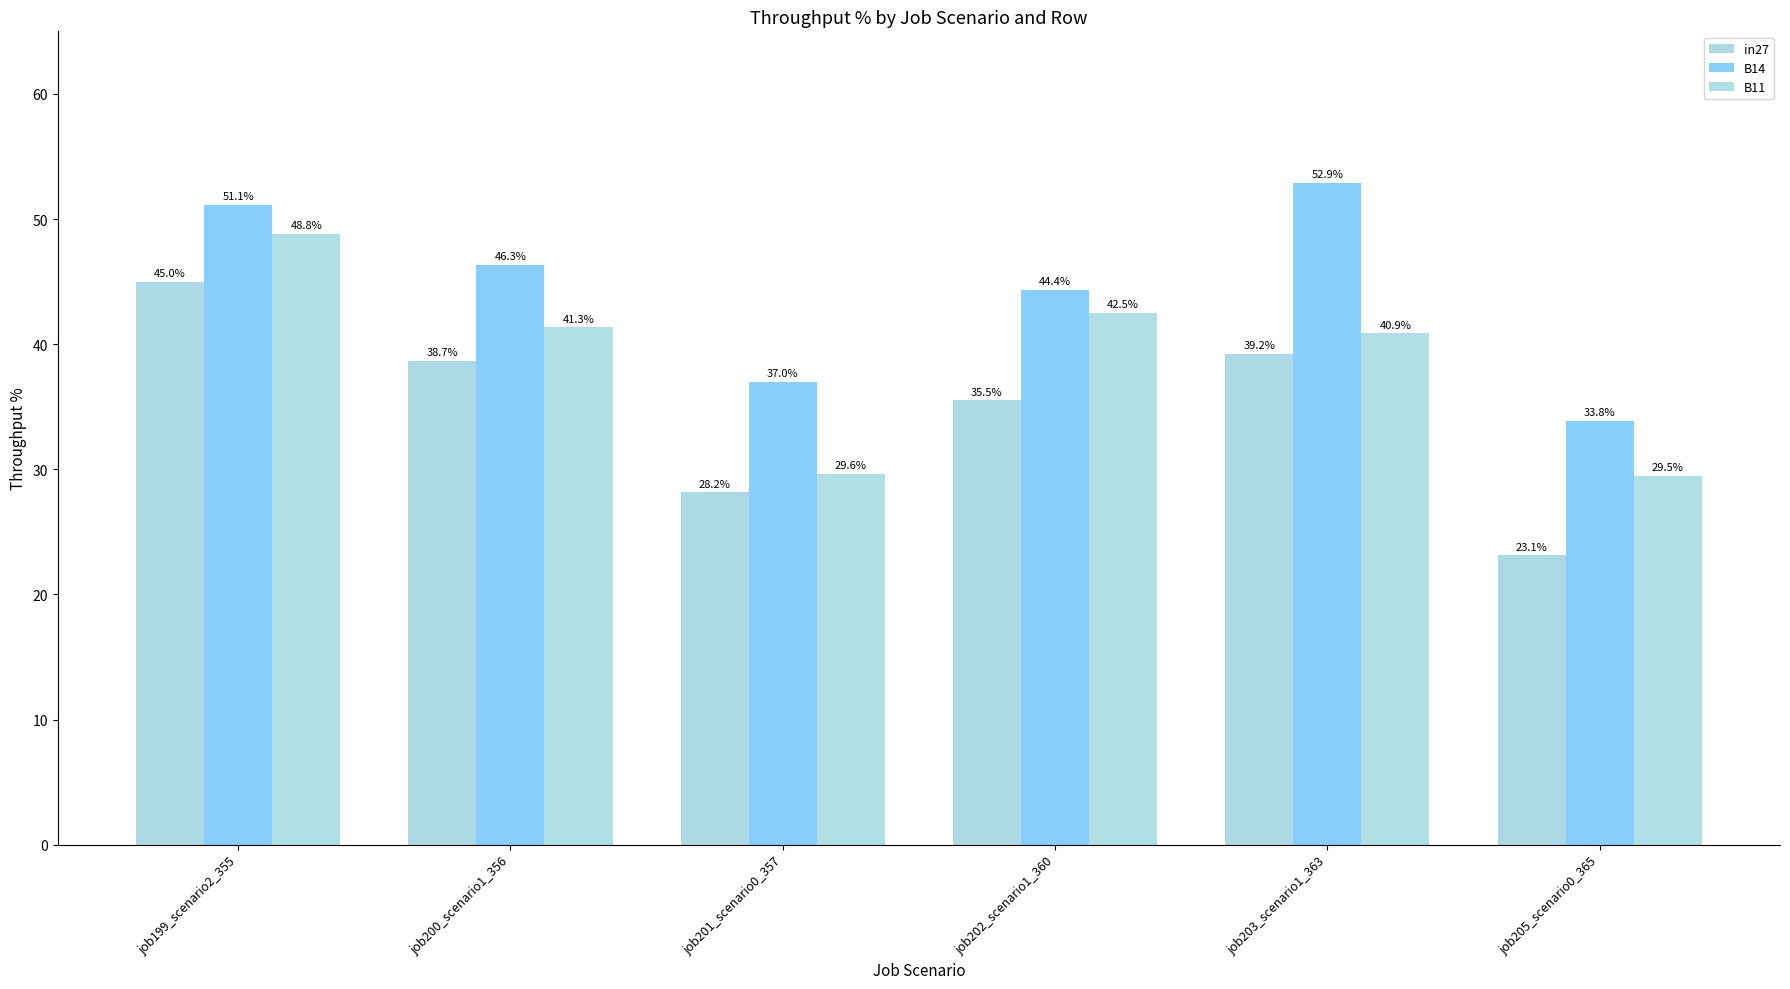

How many distinct data groups are displayed?

3